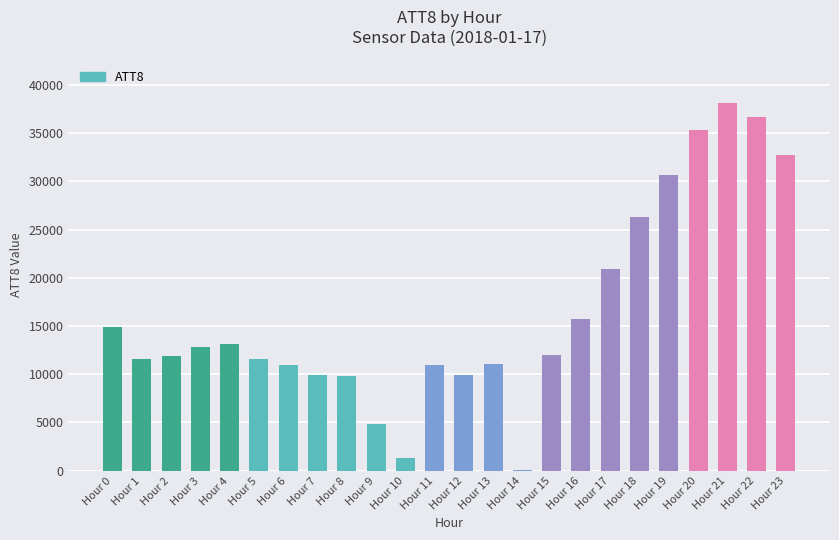

The value at Hour 11 is 11000. True or false?

True